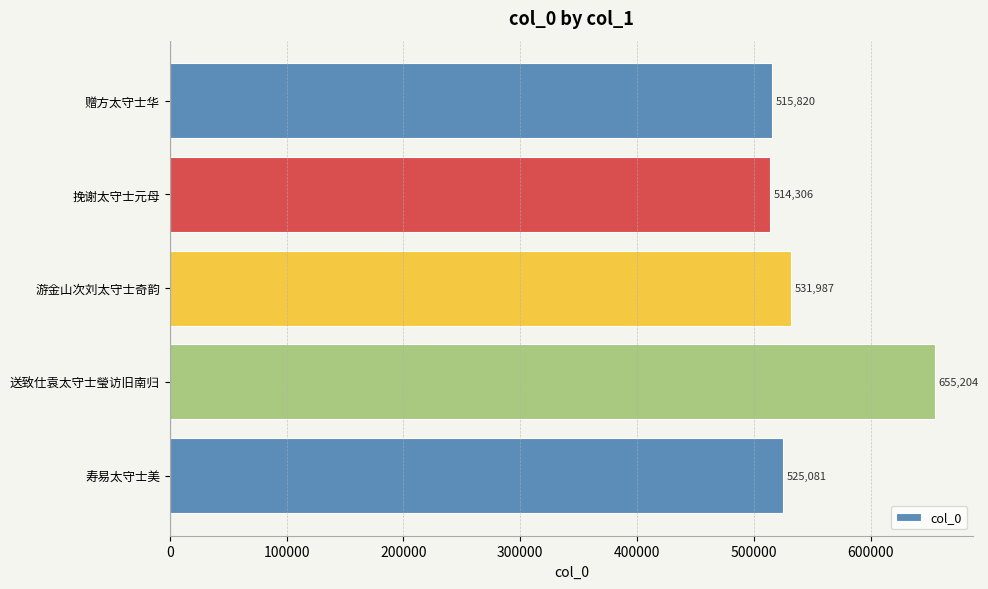

Which has a higher value, 赠方太守士华 or 寿易太守士美?

寿易太守士美